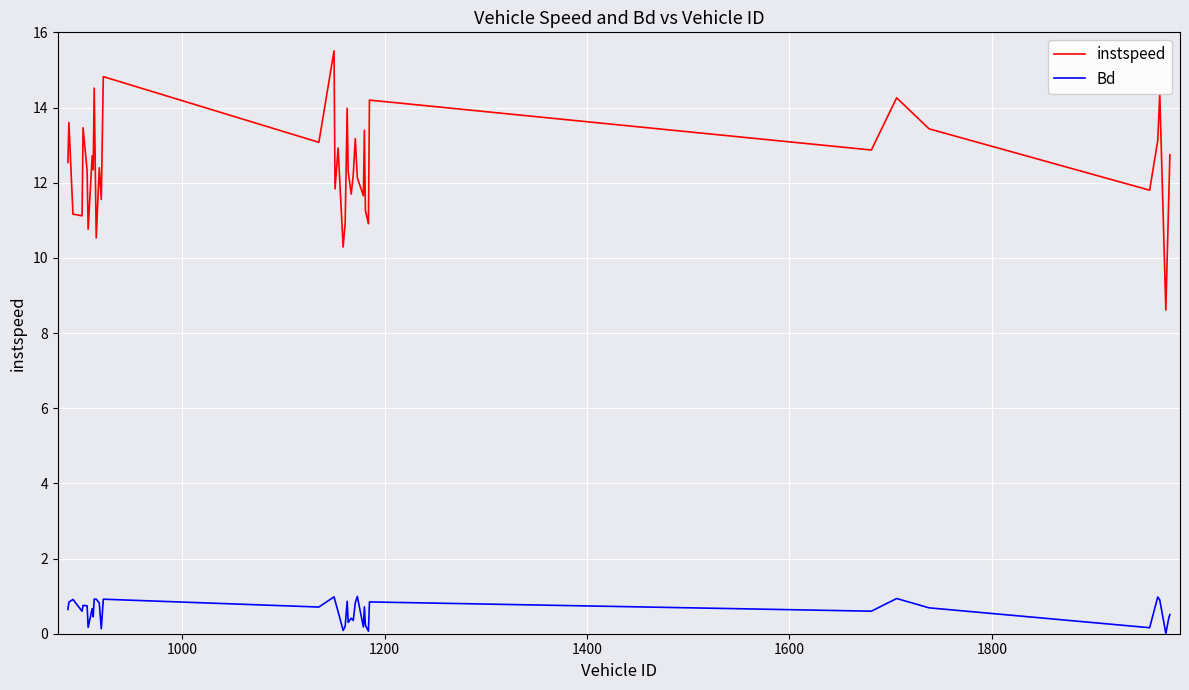

True or false: instspeed and Bd cross at least once.

False